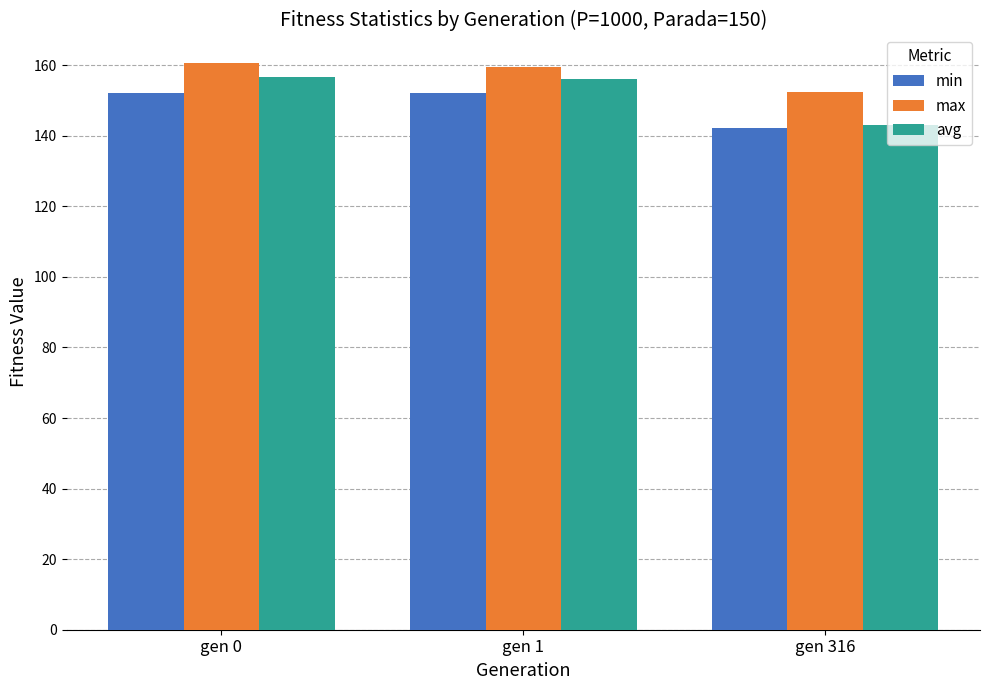

What are all the series names shown in the legend?

min, max, avg